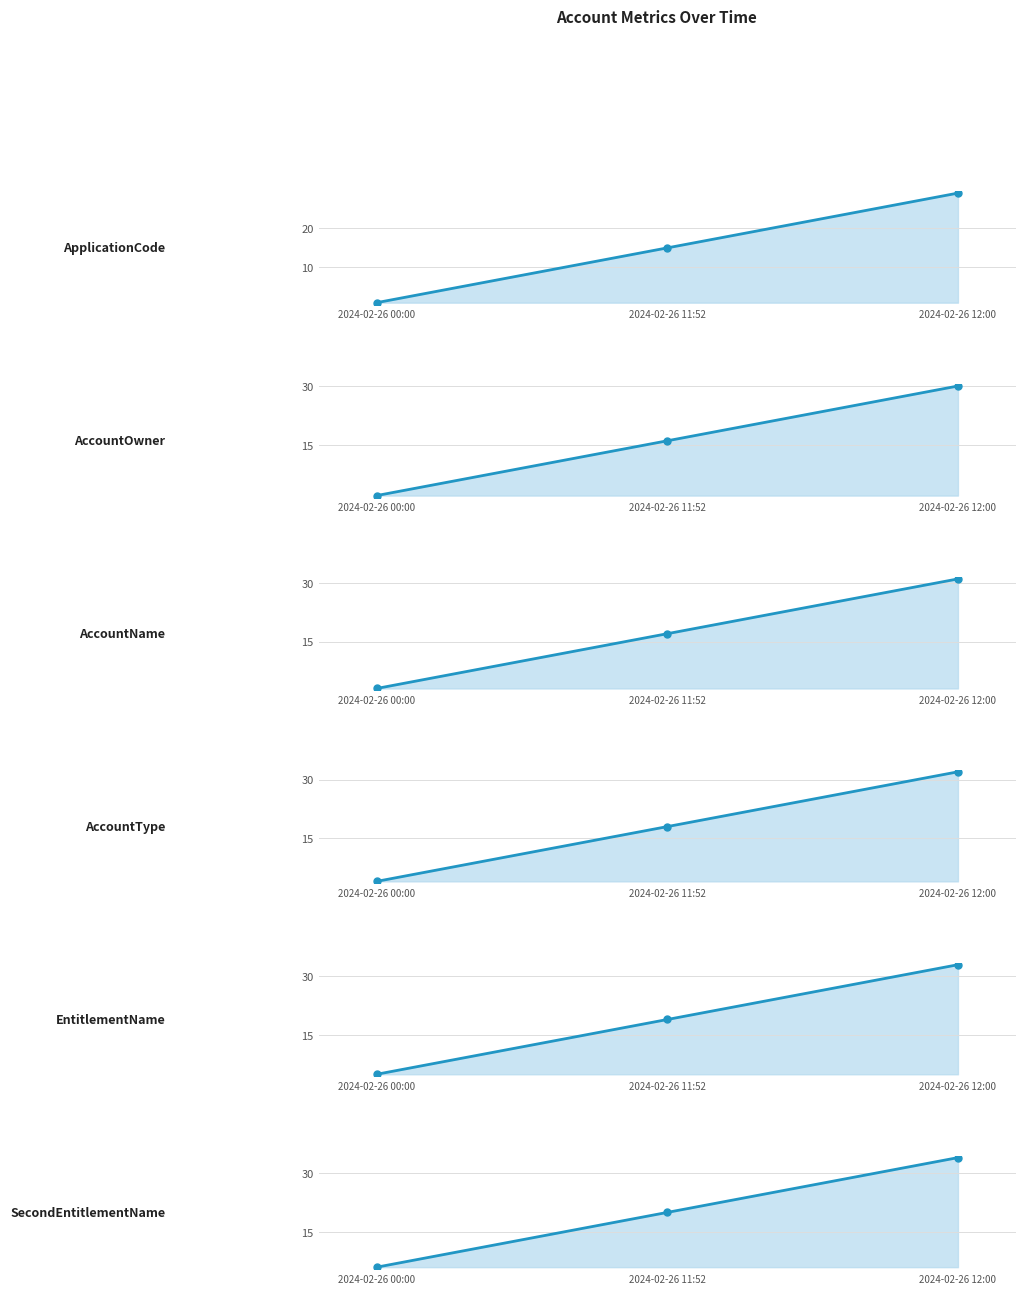

At which label does AccountOwner first exceed 16?

2024-02-26 12:00